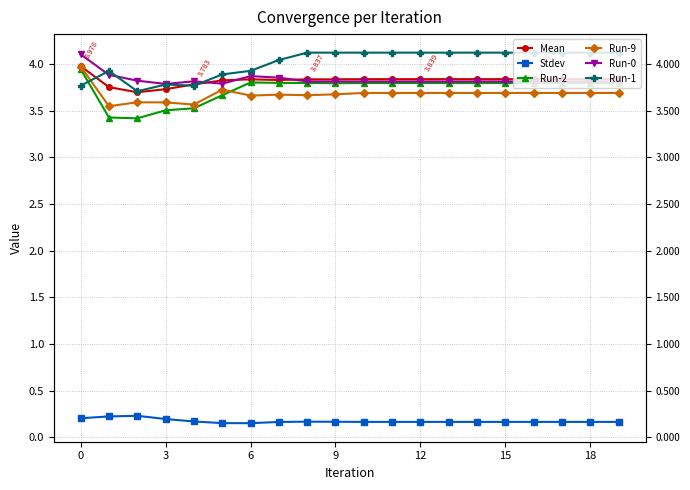

What is the value of the Run-0 point at the 3rd from the left?

3.8